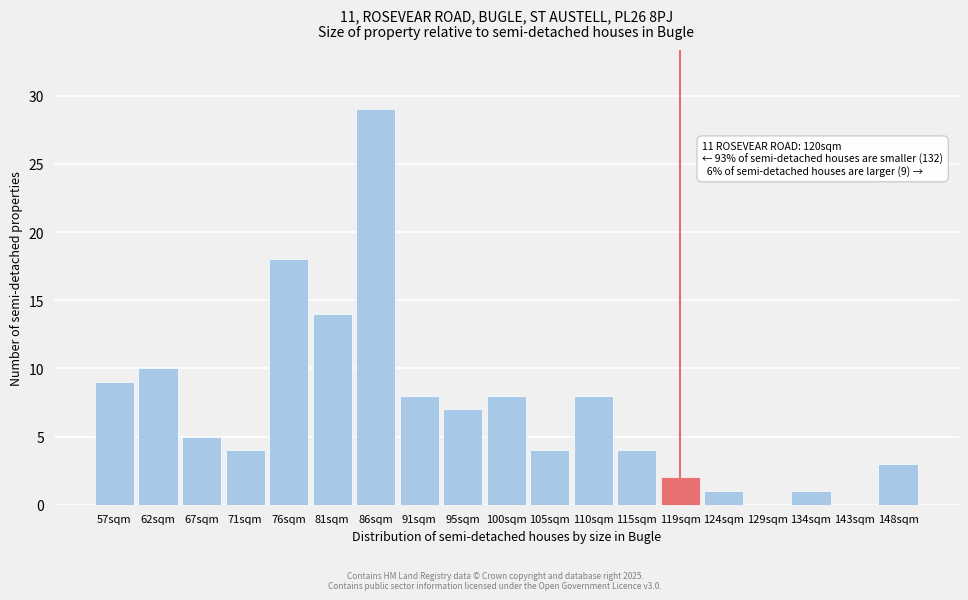

Reading left to right, extract all data points from this chart.

57sqm=9	62sqm=10	67sqm=5	71sqm=4	76sqm=18	81sqm=14	86sqm=29	91sqm=8	95sqm=7	100sqm=8	105sqm=4	110sqm=8	115sqm=4	119sqm=2	124sqm=1	129sqm=0	134sqm=1	143sqm=0	148sqm=3